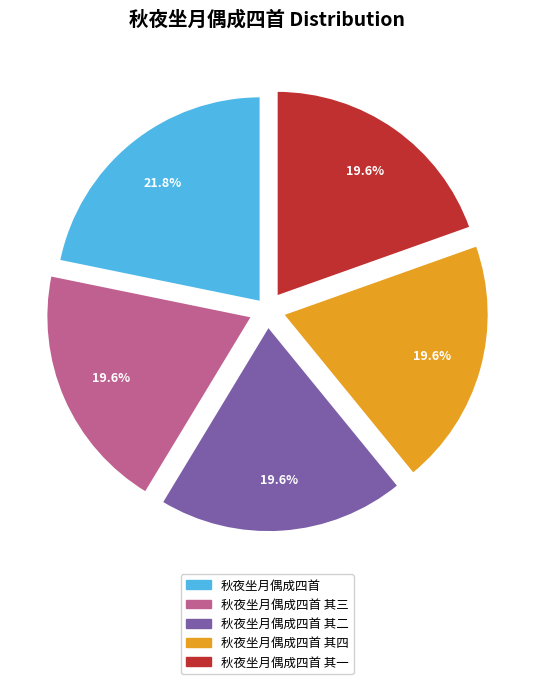

To the nearest percent, what portion does 秋夜坐月偶成四首 其三 represent?

20%